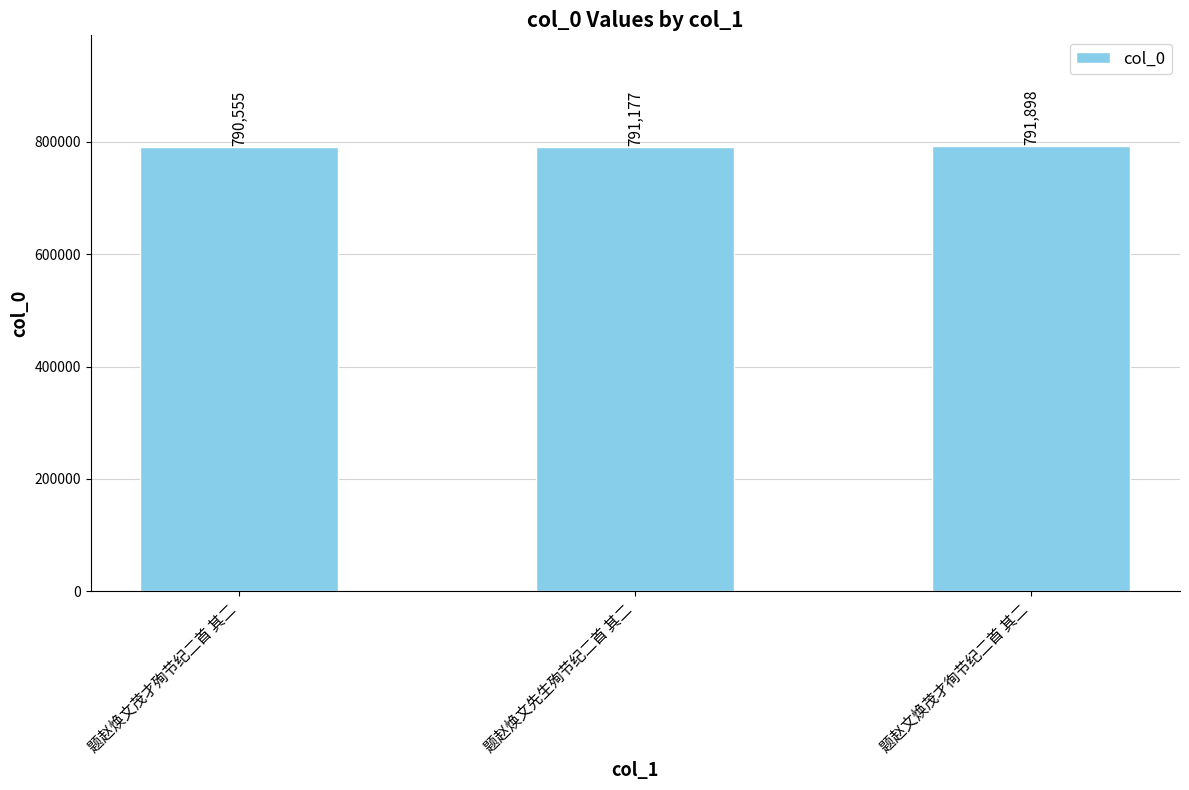

What is the ratio of the value at 题赵焕文先生殉节纪二首 其二 to the value at 题赵焕文茂才殉节纪二首 其二?

1.0